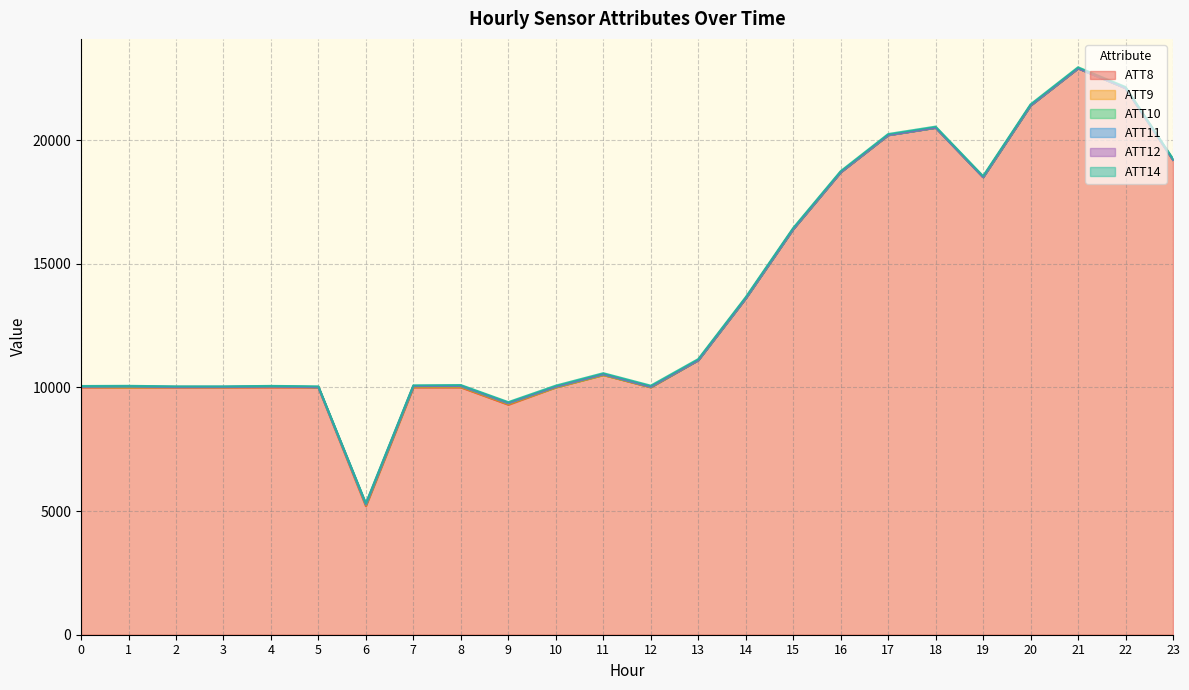

What is the value of the ATT12 point at the 15th from the left?

9.9